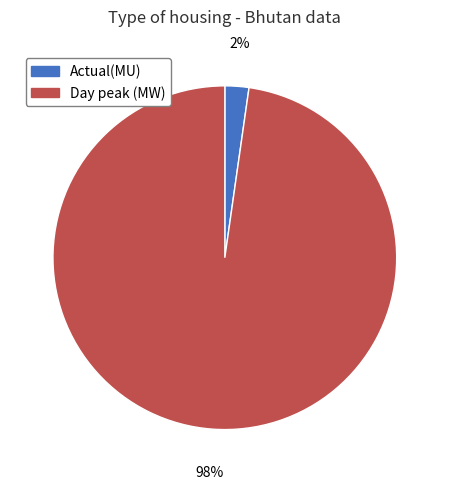

Rank the categories by value from highest to lowest.

Day peak (MW), Actual(MU)